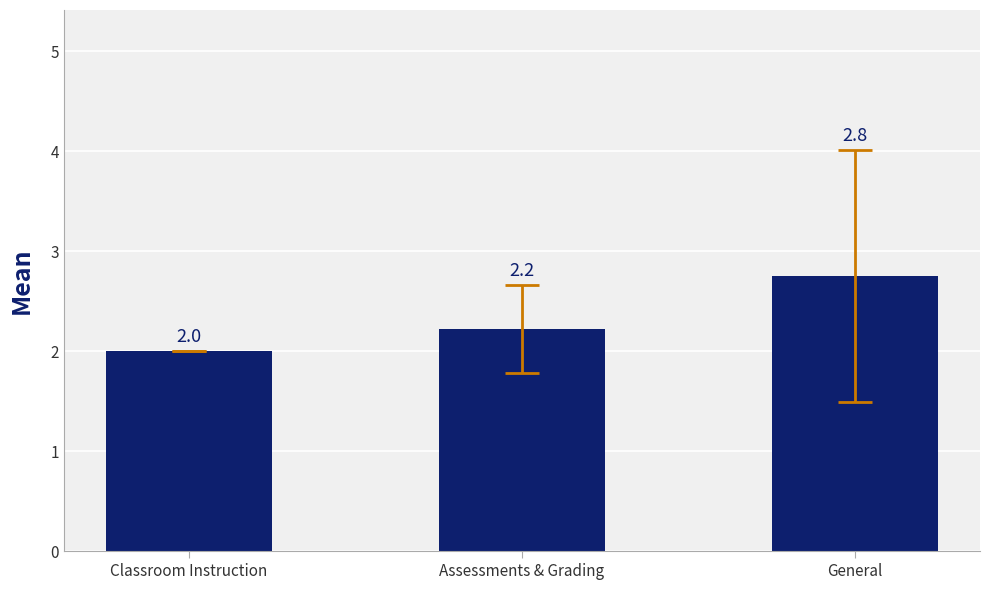

Count the values in the range 2 to 3.

3